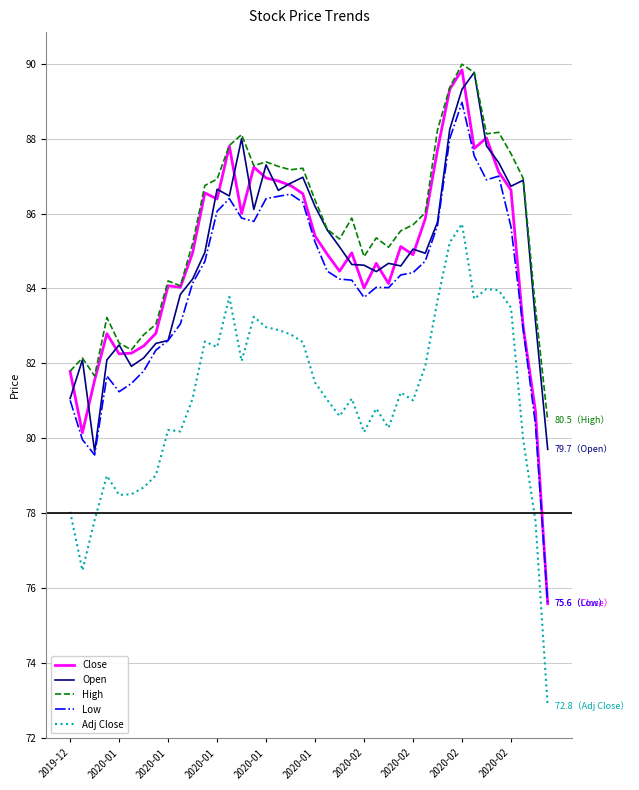

What is the lowest value of the Open series?

79.6